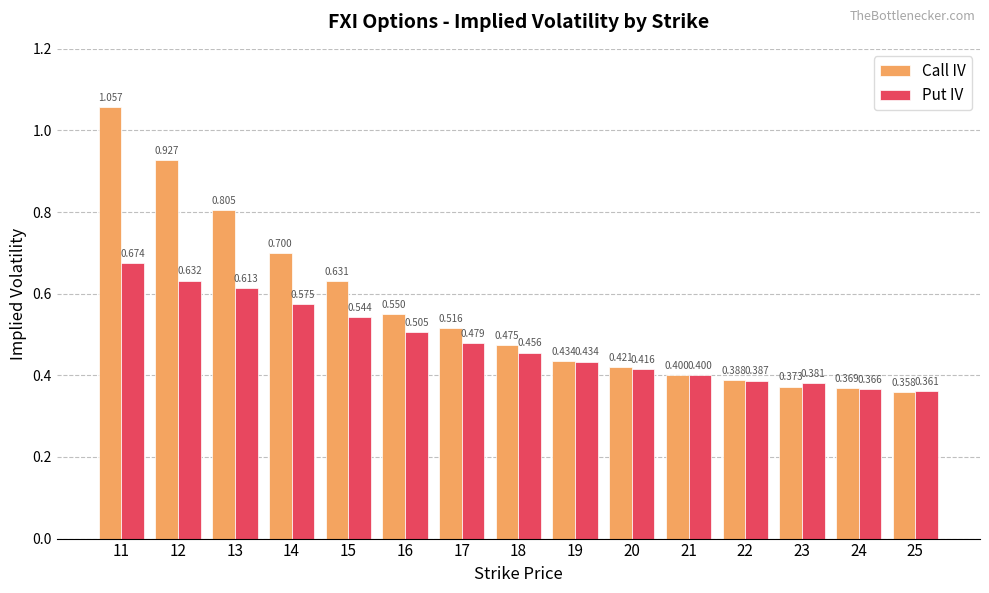

Is the value of Call IV at 16 greater than the value of Put IV at 18?

Yes